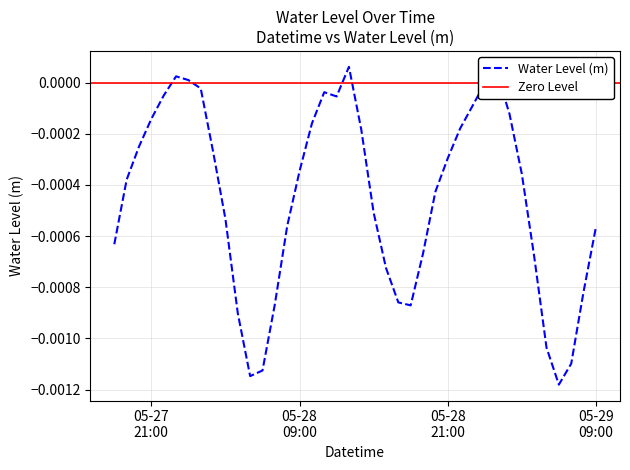

How many values are below zero?

36